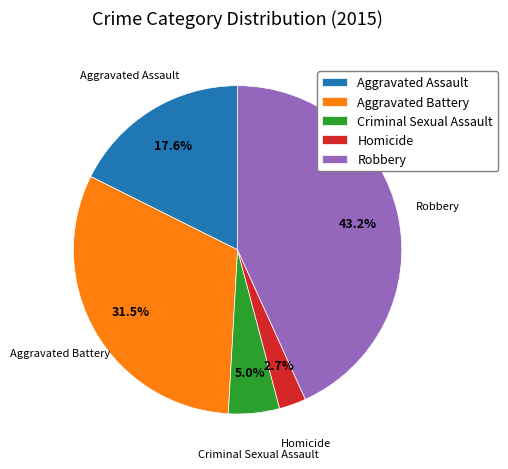

Count the number of slices in the pie.

5